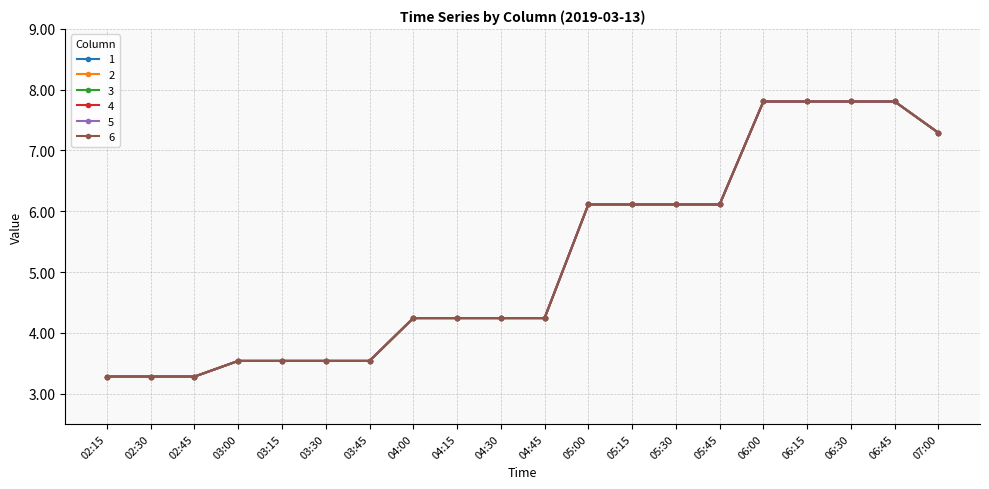

Does the chart have visible grid lines?

Yes